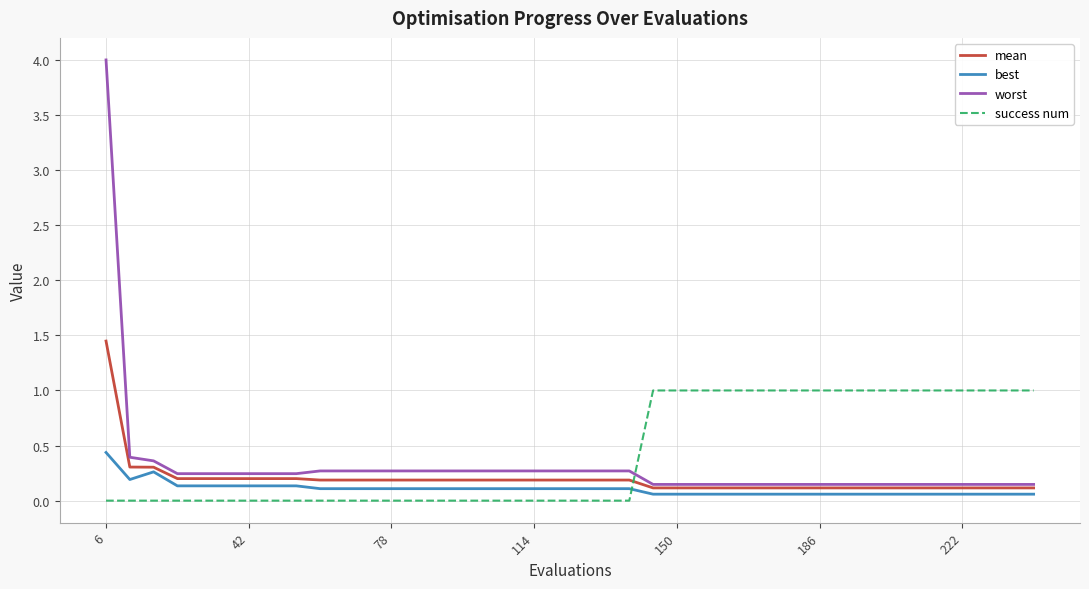

Which series has the largest total across all categories?

success num